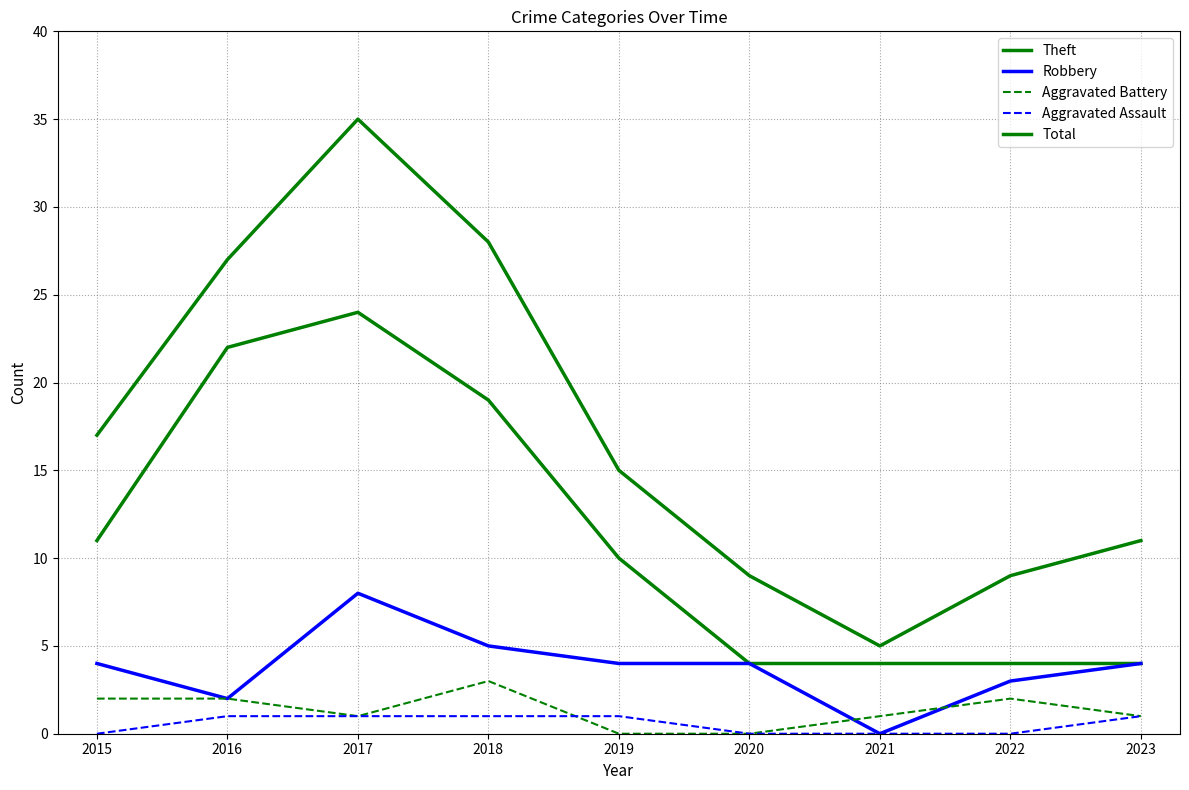

Which series changed the most between 2021 and 2022?

Total